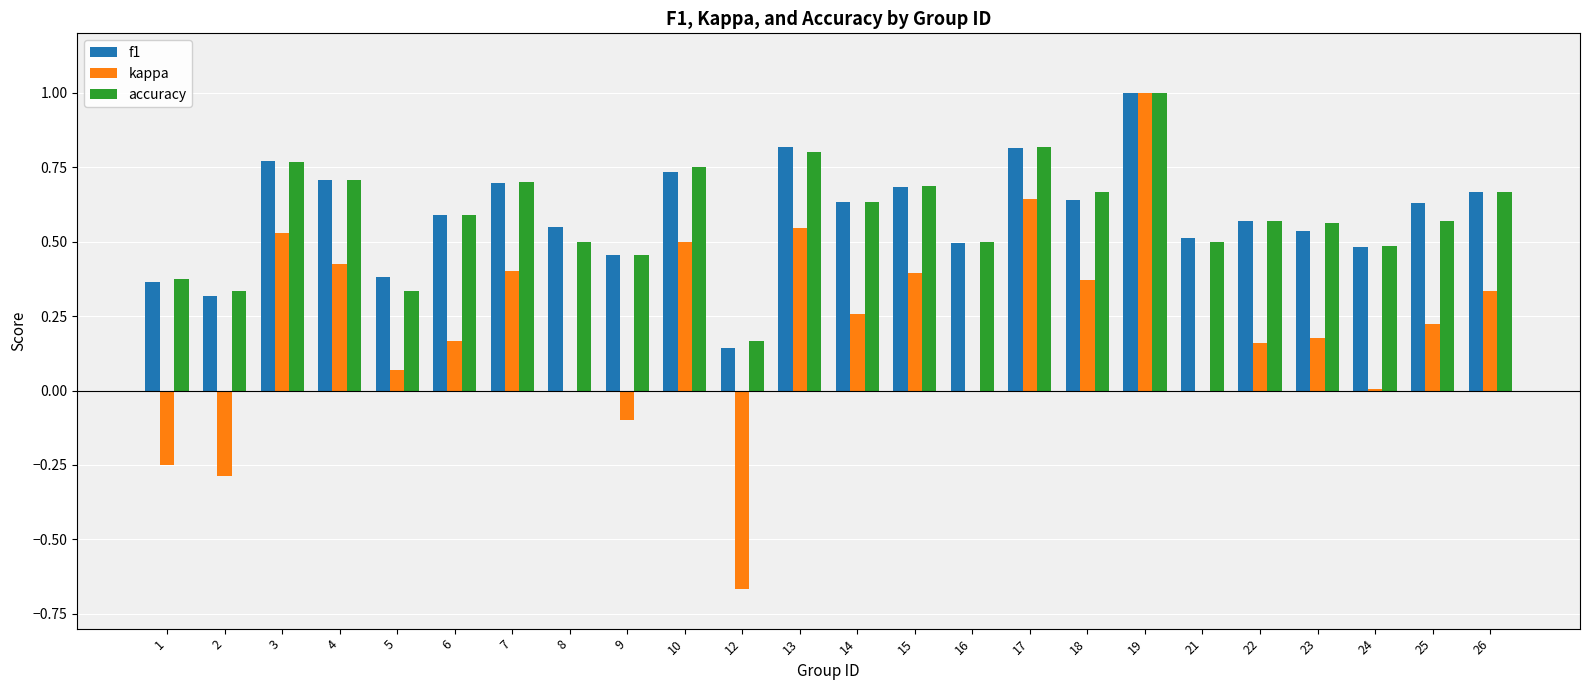

What is the maximum value for f1?

1.0